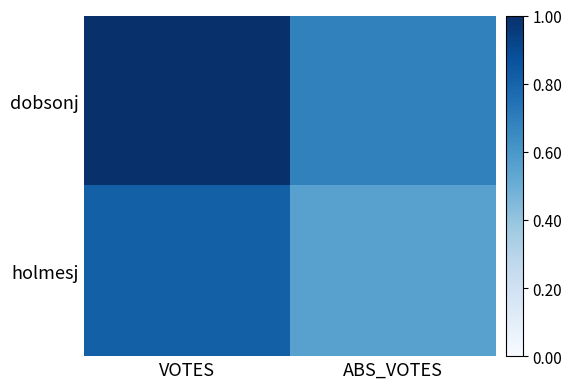

Which series changed the most between VOTES and ABS_VOTES?

dobsonj